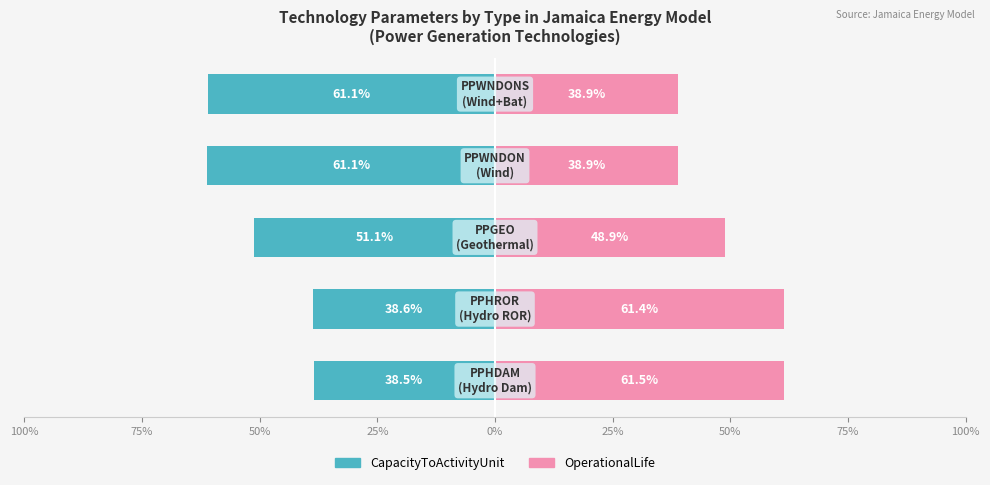

Is it true that CapacityToActivityUnit equals -38.5 at 100%?

True